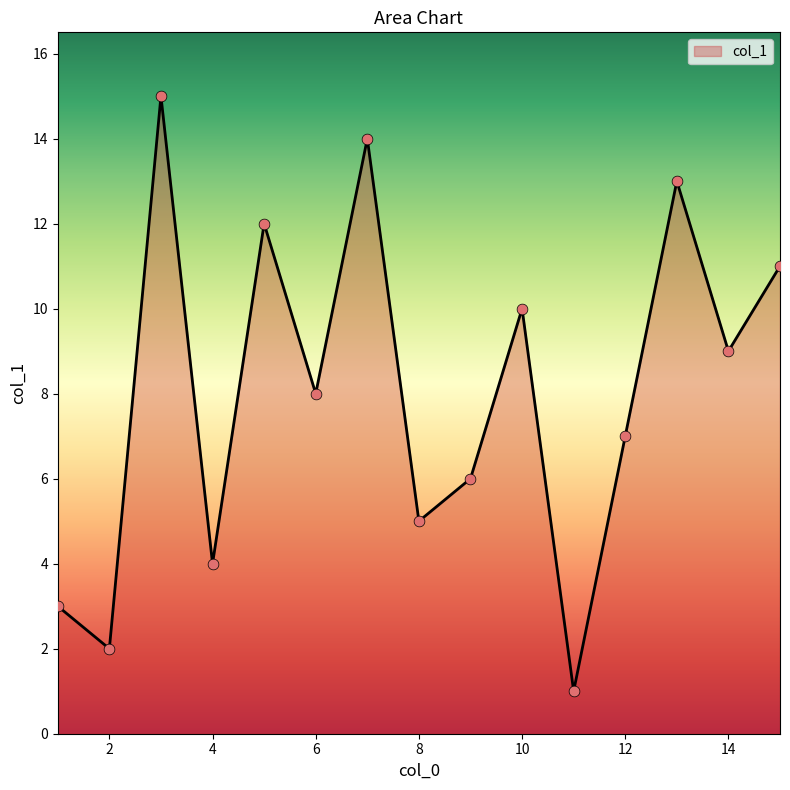

What is the greatest value displayed?

15